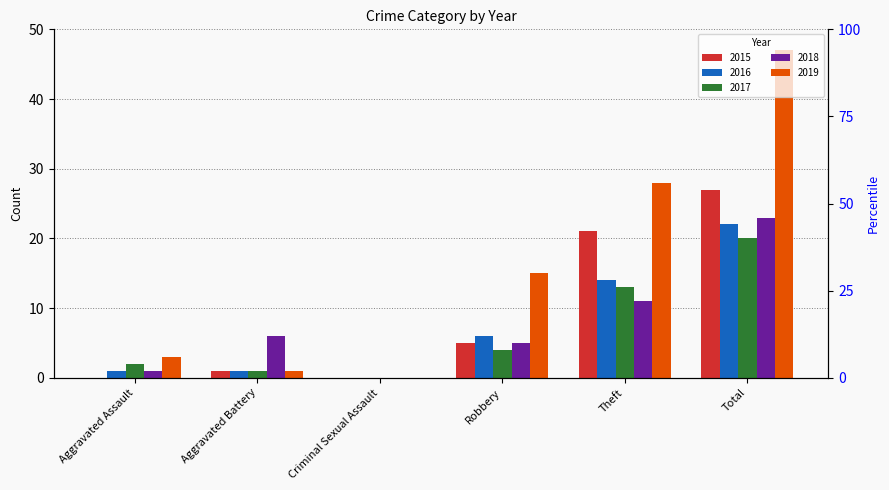

What is the sum of all 2019 values?

94